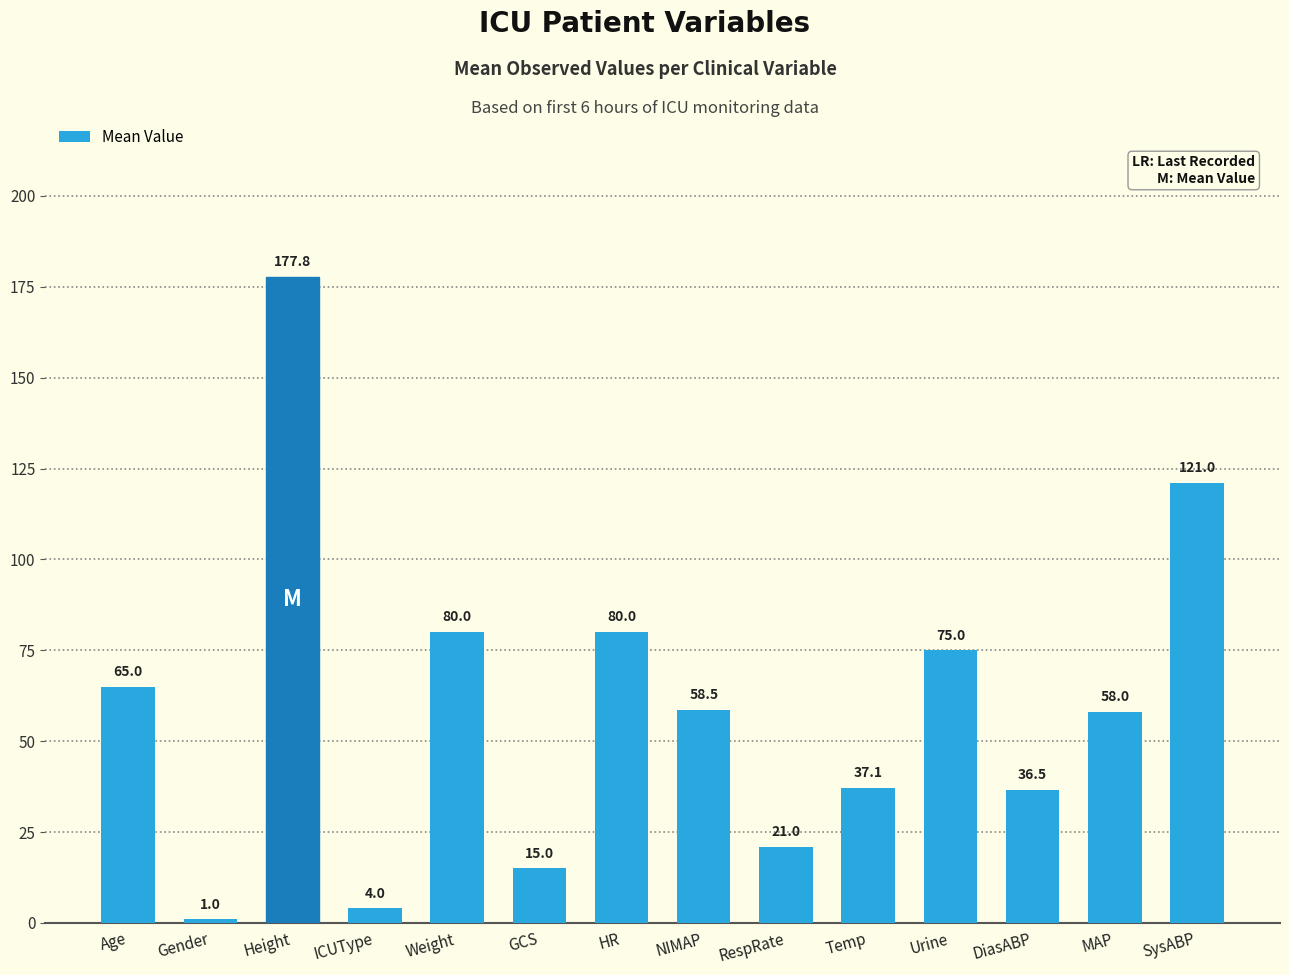

What is the label of the 12th bar from the left?

DiasABP